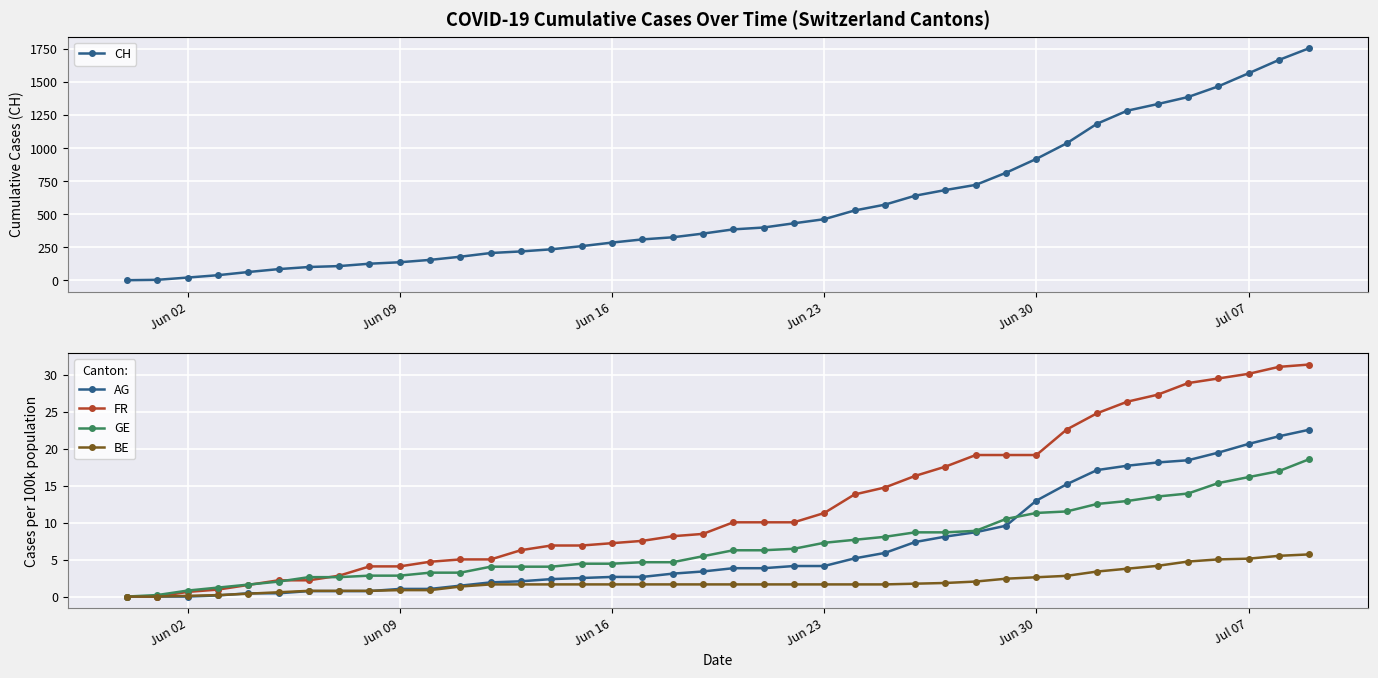

How many distinct data groups are displayed?

5